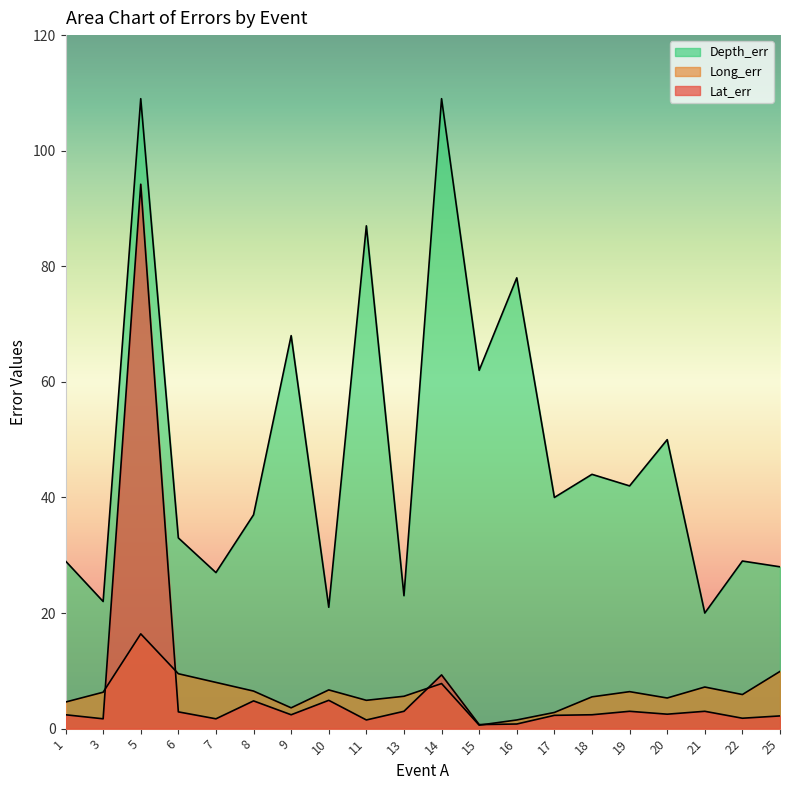

The value of Lat_err at 13 is 3.0. True or false?

True